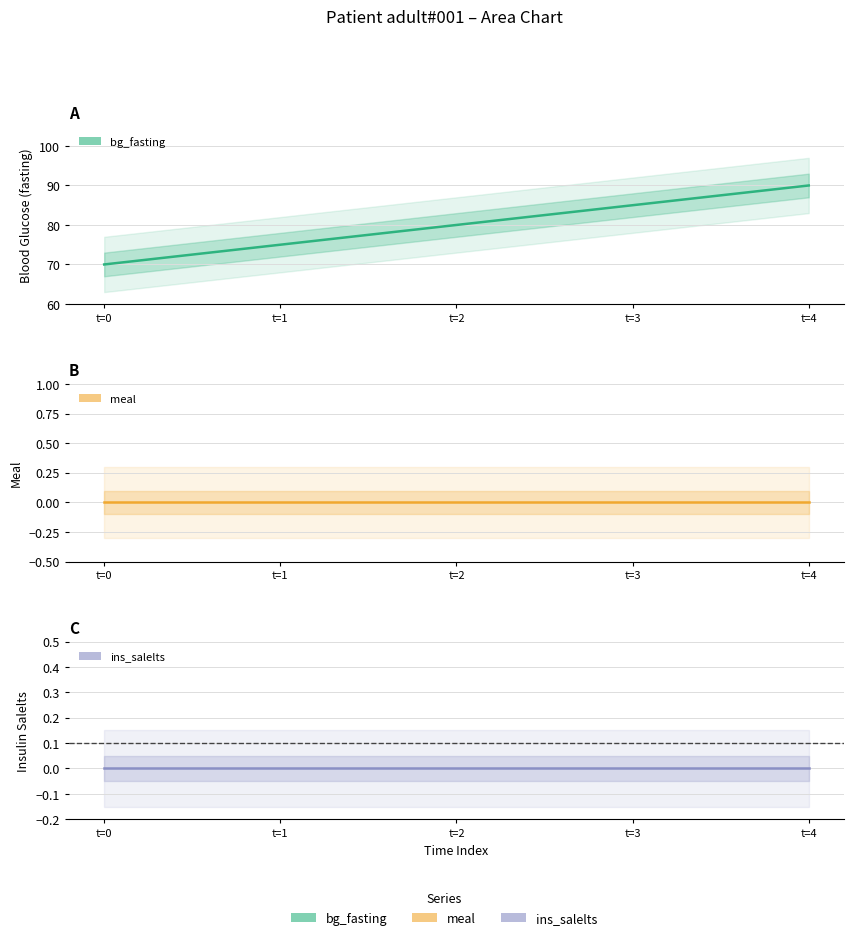

What is the total value across all series at t=1?

75